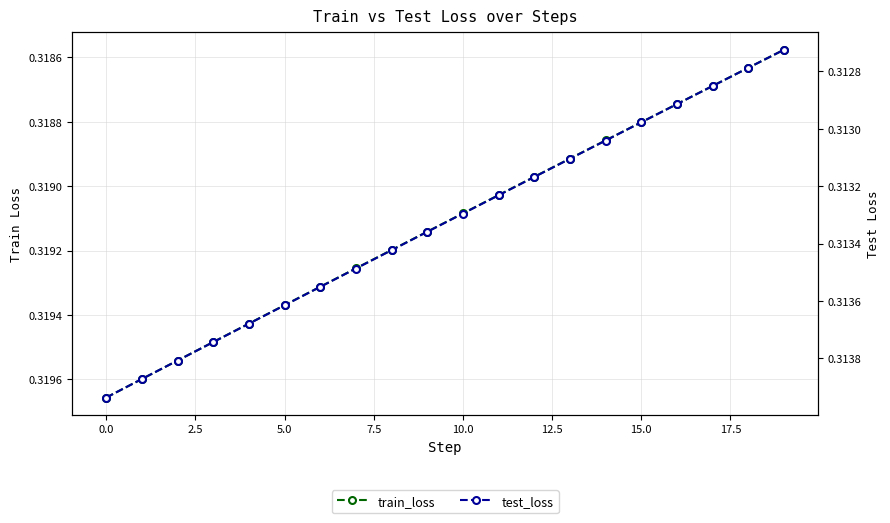

True or false: test_loss and train_loss intersect in this chart.

False